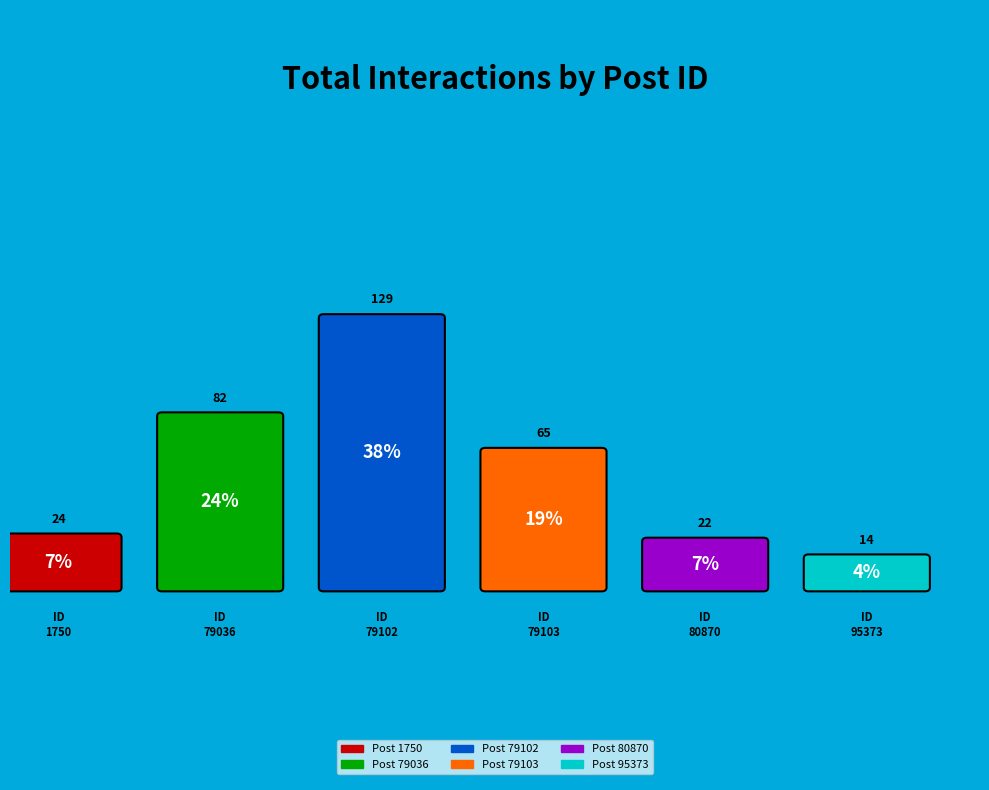

How many segments does this pie chart have?

6